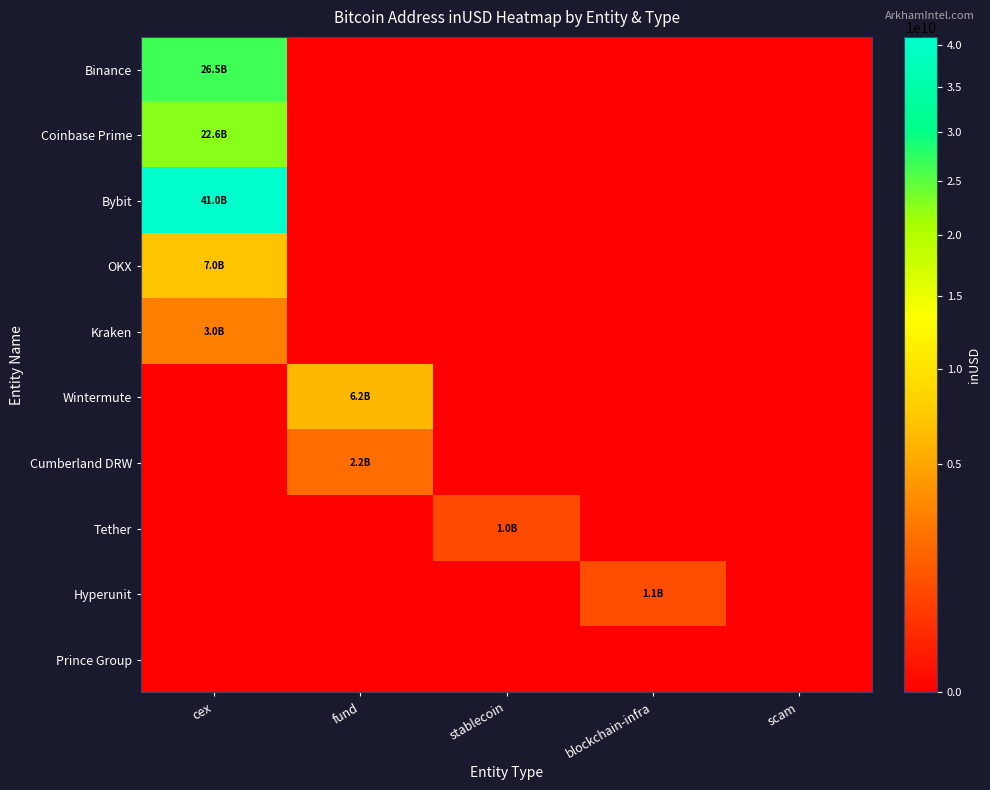

Which series has the largest total across all categories?

Bybit